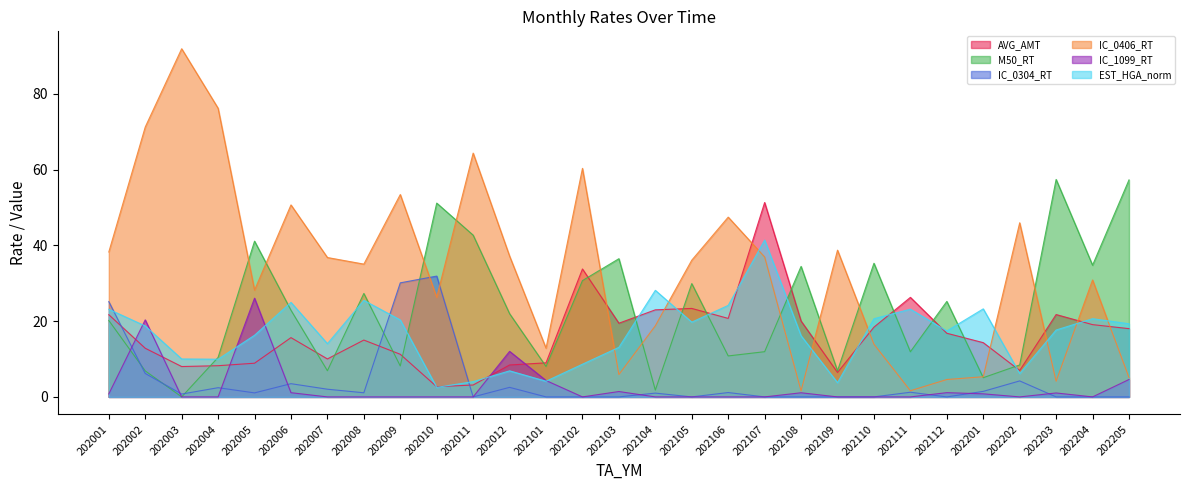

At which label is EST_HGA_norm closest to 21?

202204